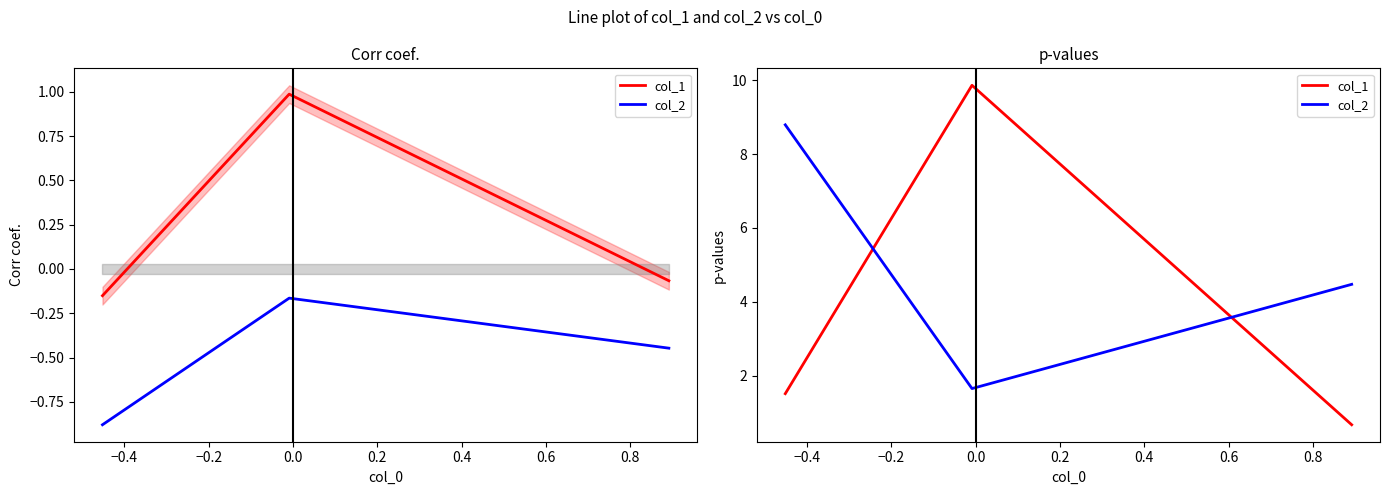

What is the value of the col_2 point at the 2nd from the left?

1.6